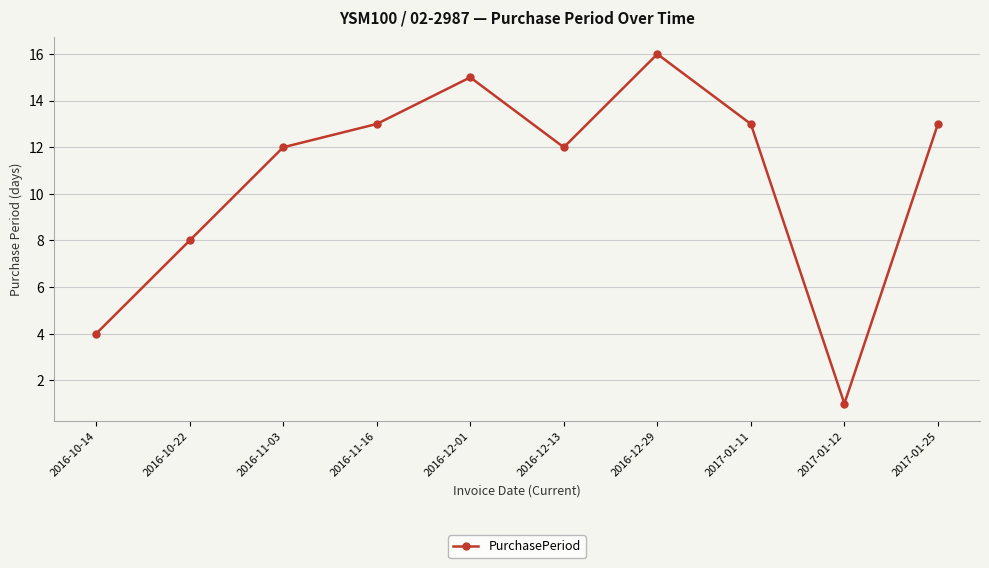

Reading left to right, what are all the values shown in this chart?

4	8	12	13	15	12	16	13	1	13